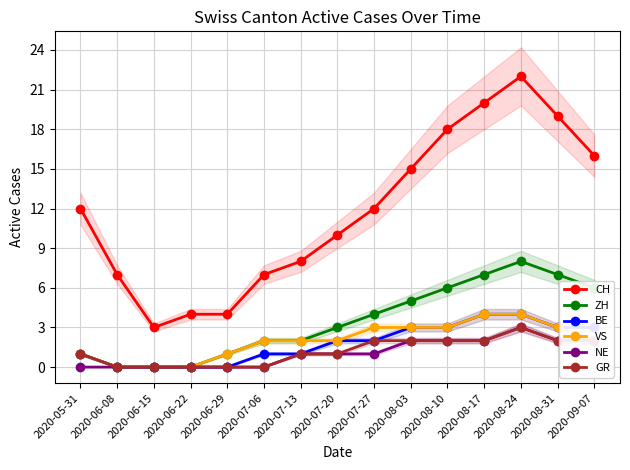

What is the difference between the NE values at 2020-06-29 and 2020-08-10?

2